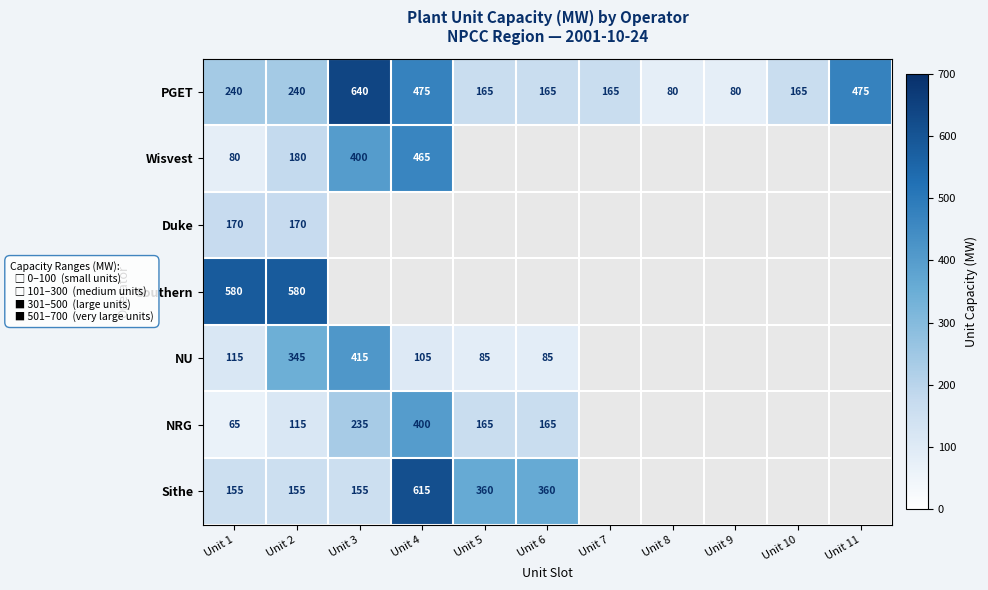

The value of Sithe at Unit 4 is 615. True or false?

True